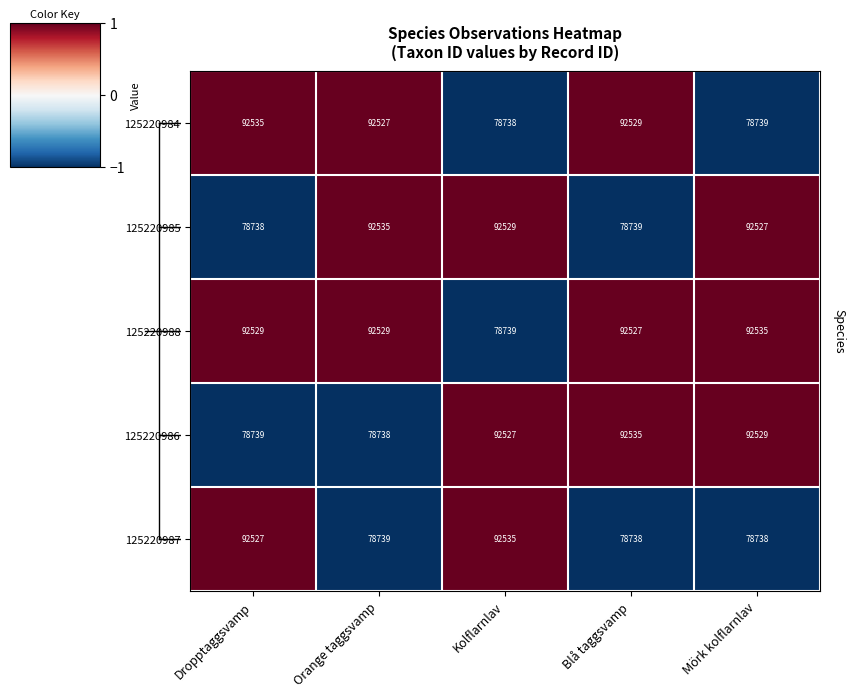

What is the average value of the 125220987 series?

84255